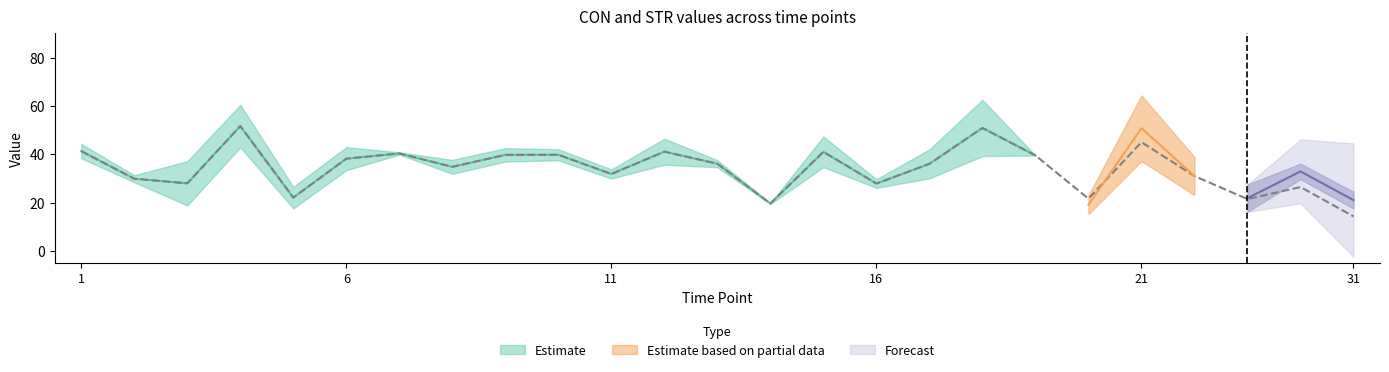

Which series changed the most between 20 and 24?

CON